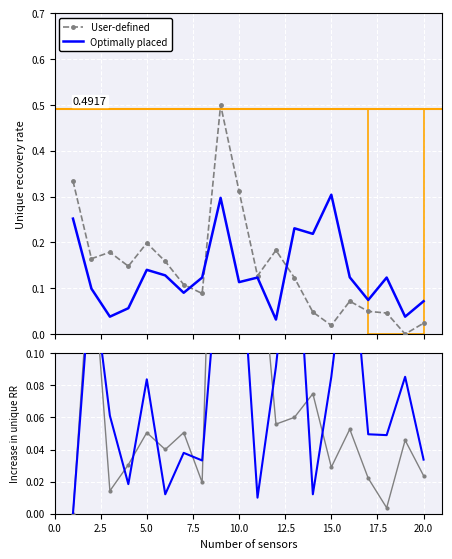

Is this an area chart (filled region under the line)?

No